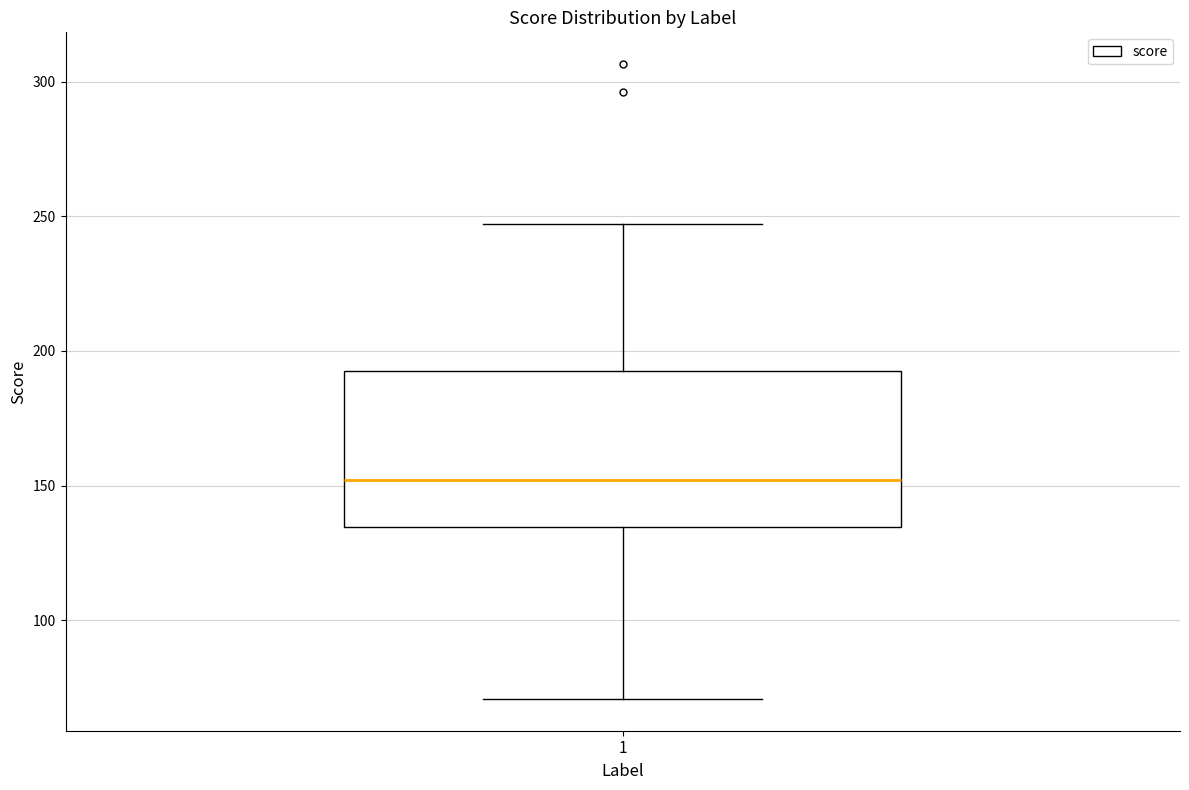

Read this box plot against the y-axis: the position of the median line, the range covered by the box, and the ends of both whiskers. The values are not printed on the chart, so give them approximately, as read against the axis.

median 150, box 135 to 195, whiskers 70 to 245